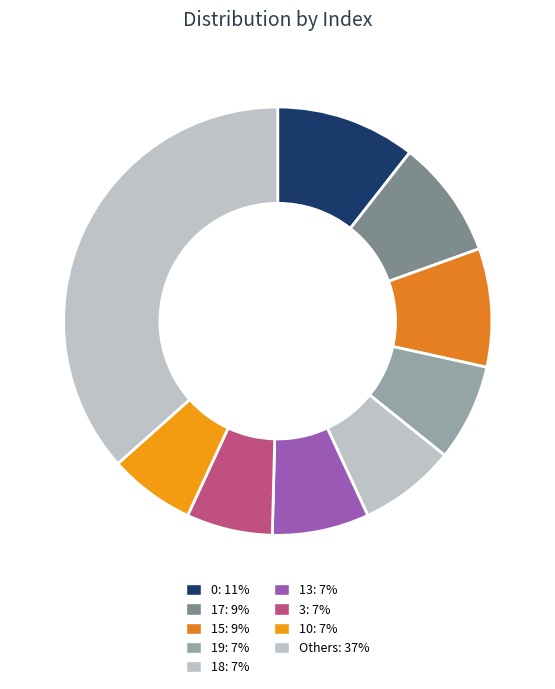

How many slices are in this pie chart?

9